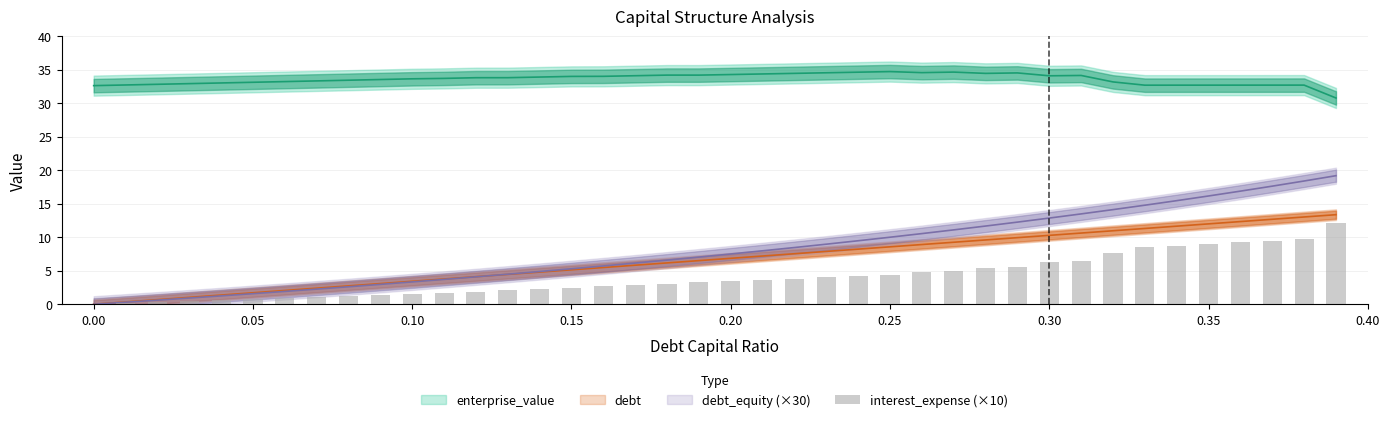

Reading right to left, extract all data points from this chart.

12.2	9.8	9.5	9.2	9.0	8.7	8.5	7.7	6.5	6.3	5.6	5.4	4.9	4.8	4.4	4.2	4.0	3.8	3.7	3.5	3.3	3.1	2.9	2.7	2.5	2.3	2.1	1.9	1.7	1.5	1.4	1.2	1.1	0.9	0.8	0.6	0.5	0.3	0.2	0.0